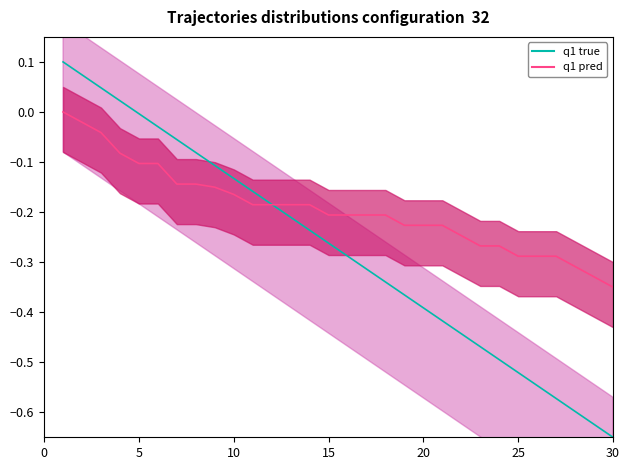

How many values in Rank are below zero?

26